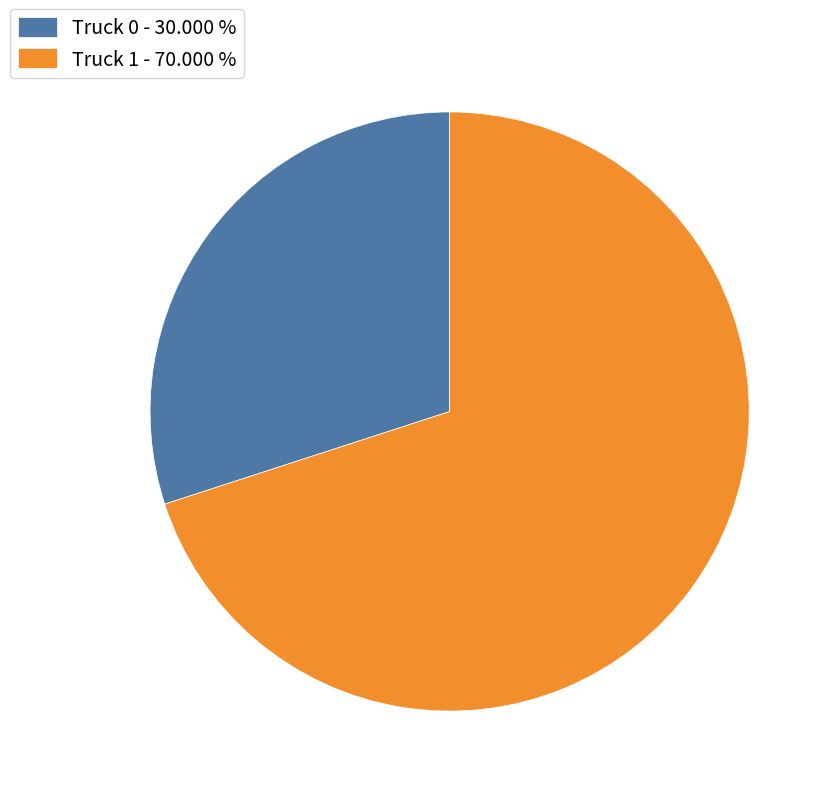

How many segments does this pie chart have?

2